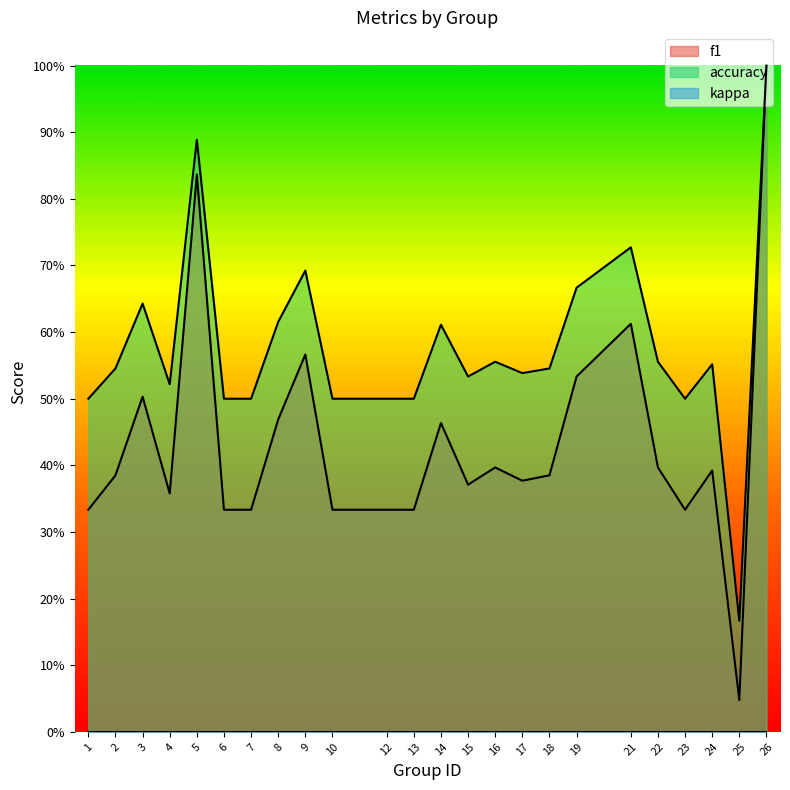

Does the chart have visible grid lines?

No